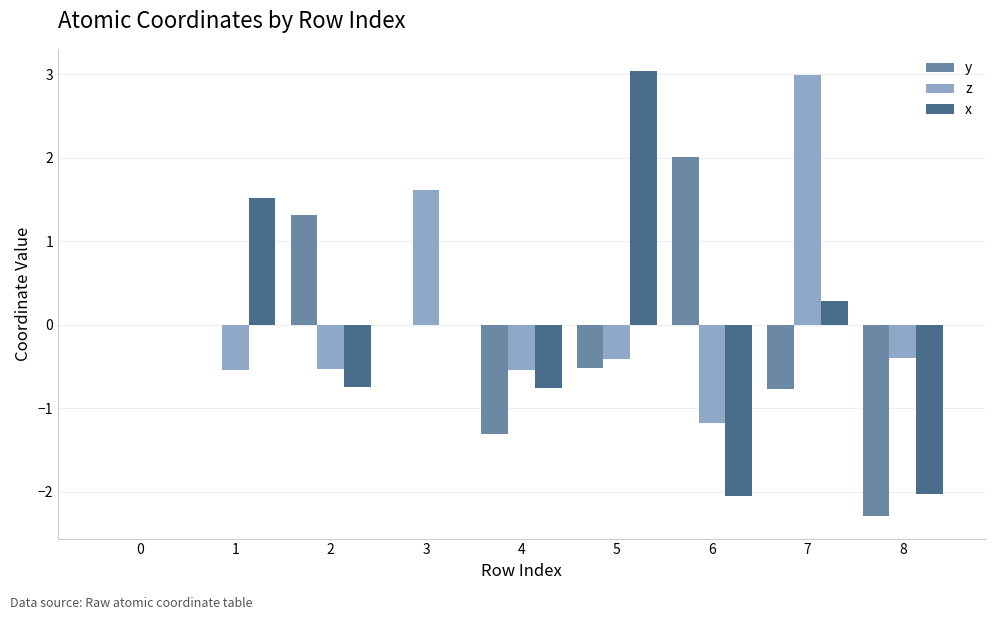

Between 6 and 7, which series saw the biggest shift?

z